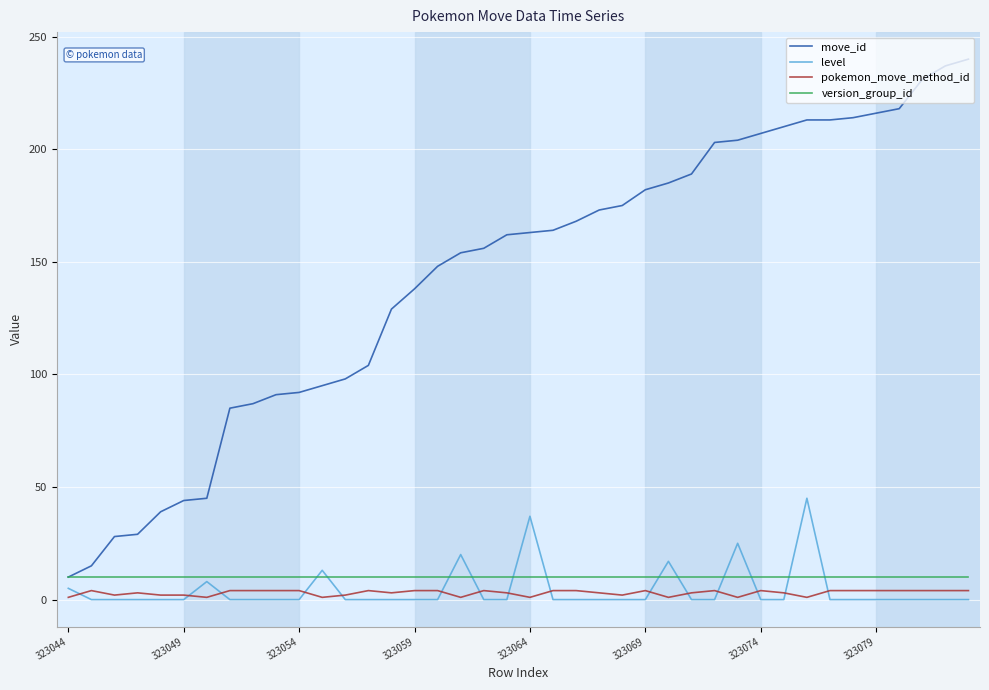

What is the difference between the maximum and minimum values in the level series?

45